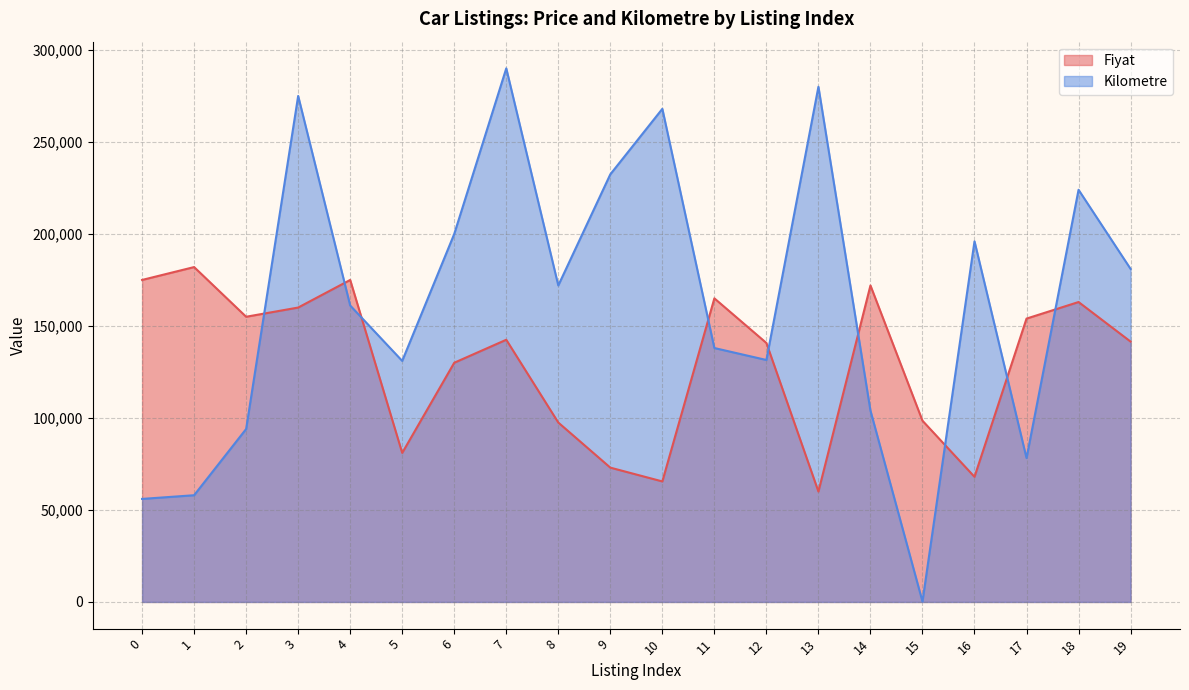

What are all the series names shown in the legend?

Fiyat, Kilometre